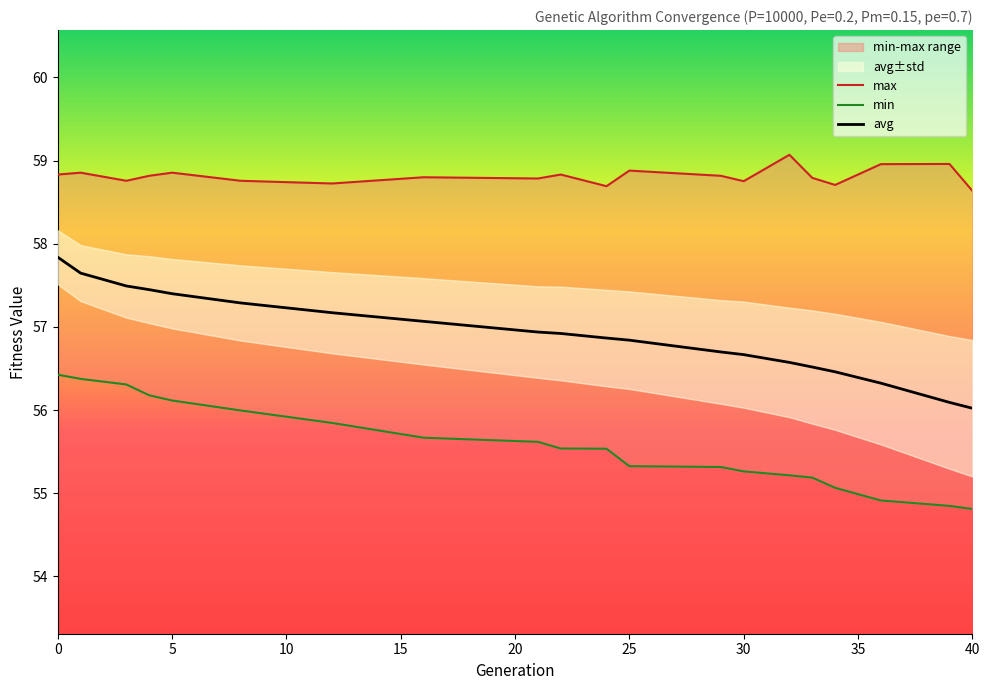

Reading left to right, transcribe all the data shown in this chart.

min: 0=56.4	1=56.4	3=56.3	4=56.2	5=56.1	8=56.0	12=55.8	16=55.7	21=55.6	22=55.5	24=55.5	25=55.3	29=55.3	30=55.3	32=55.2	33=55.2	34=55.1	36=54.9	39=54.8	40=54.8
max: 0=58.8	1=58.9	3=58.8	4=58.8	5=58.9	8=58.8	12=58.7	16=58.8	21=58.8	22=58.8	24=58.7	25=58.9	29=58.8	30=58.8	32=59.1	33=58.8	34=58.7	36=59.0	39=59.0	40=58.6
avg: 0=57.8	1=57.6	3=57.5	4=57.4	5=57.4	8=57.3	12=57.2	16=57.1	21=56.9	22=56.9	24=56.9	25=56.8	29=56.7	30=56.7	32=56.6	33=56.5	34=56.5	36=56.3	39=56.1	40=56.0